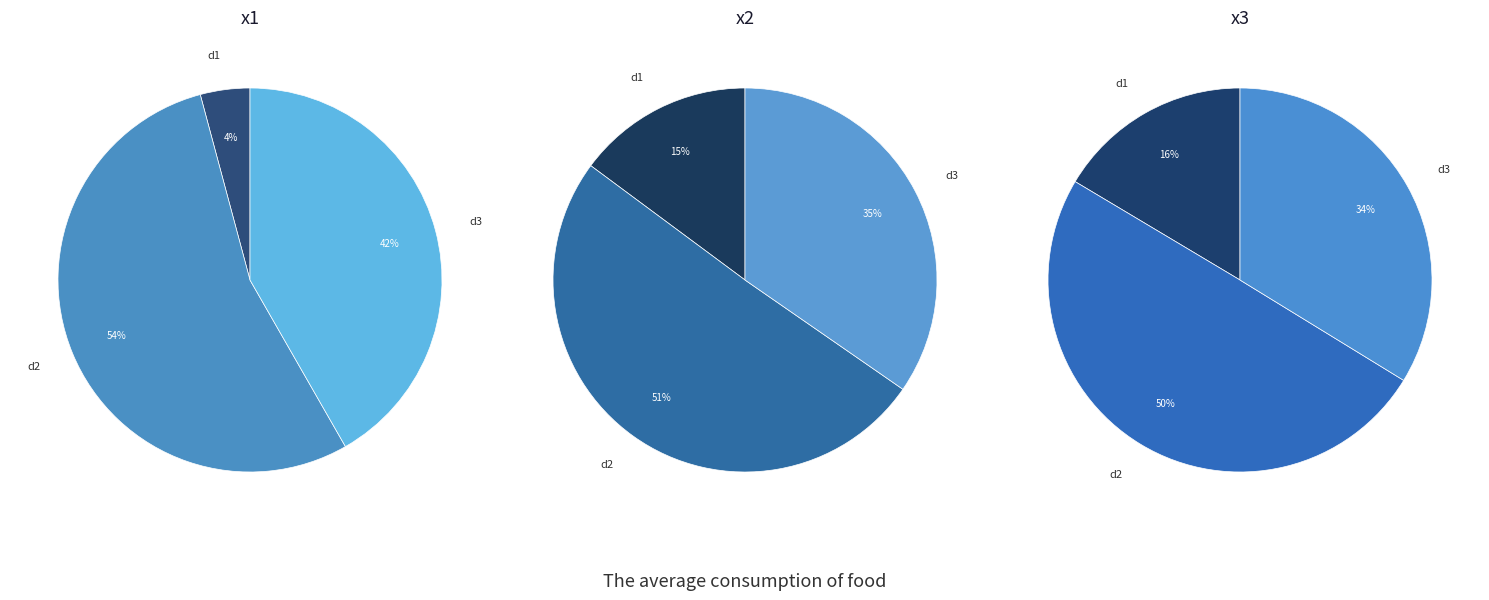

What is the largest slice in the pie chart?

d2